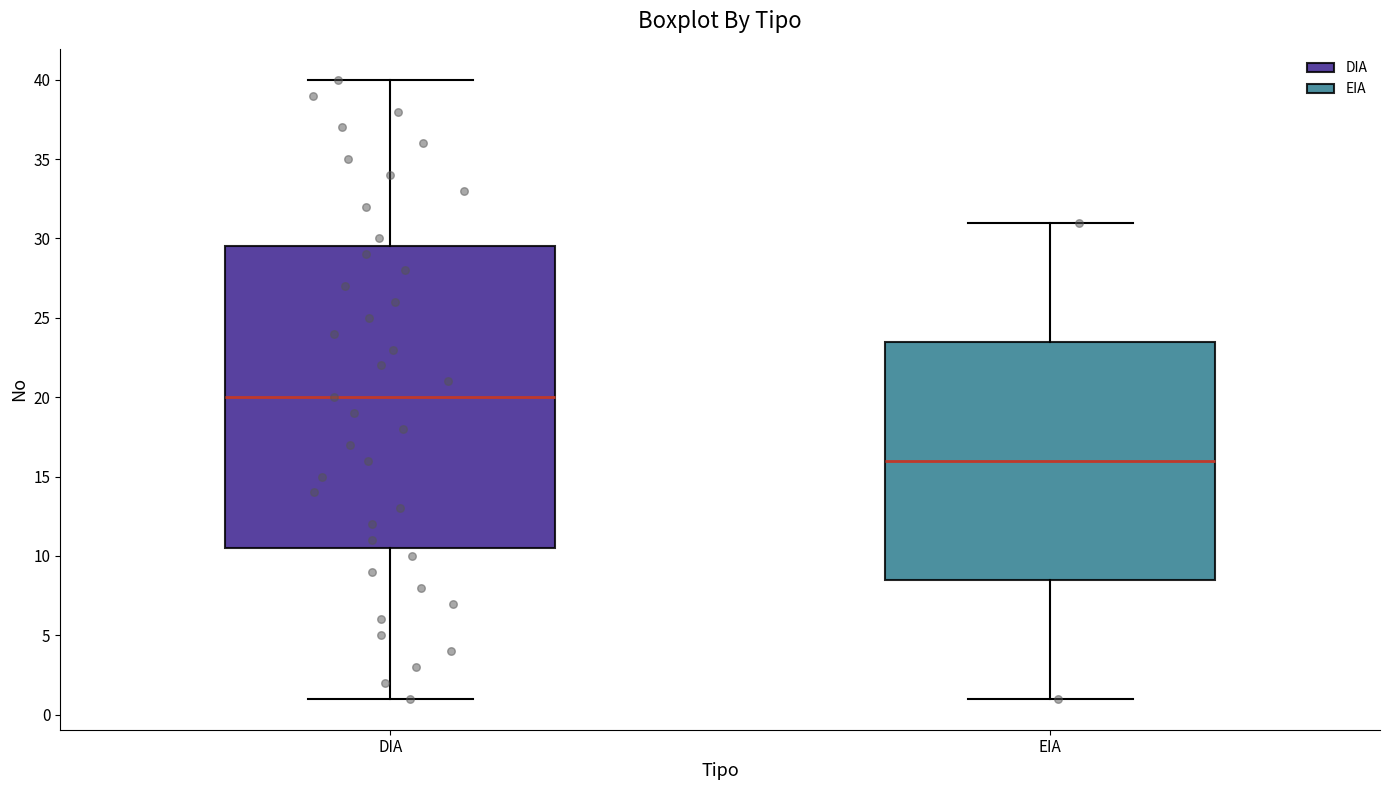

Reading left to right, read every box against the y-axis: the position of its median line, the range the box covers, and the ends of its whiskers. The values are not printed on the chart, so give them approximately, as read against the axis.

DIA: median 20.0, box 10.5 to 29.5, whiskers 1.0 to 40.0
EIA: median 16.0, box 8.5 to 23.5, whiskers 1.0 to 31.0